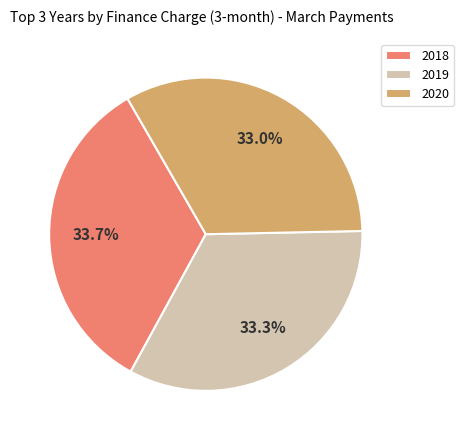

Do 2020 and 2018 together represent more than half of the pie?

Yes